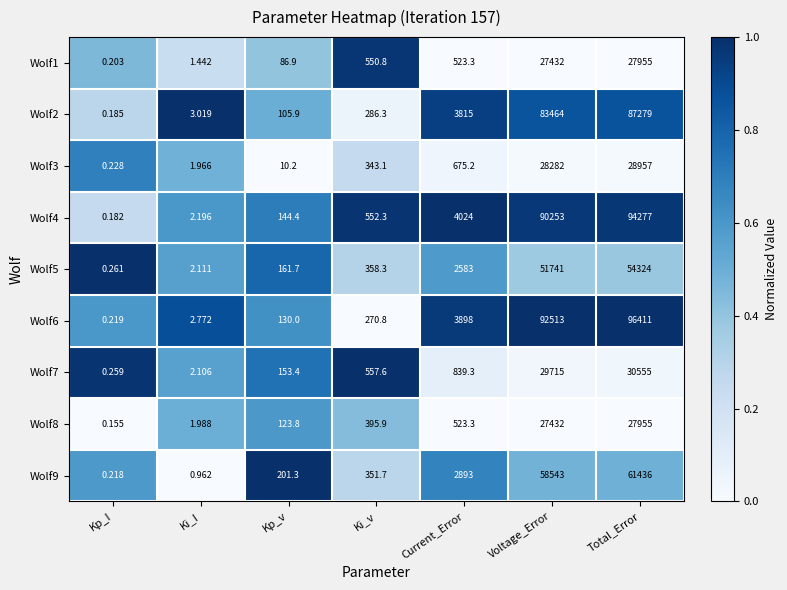

At which category is the sum across all series the highest?

Total_Error